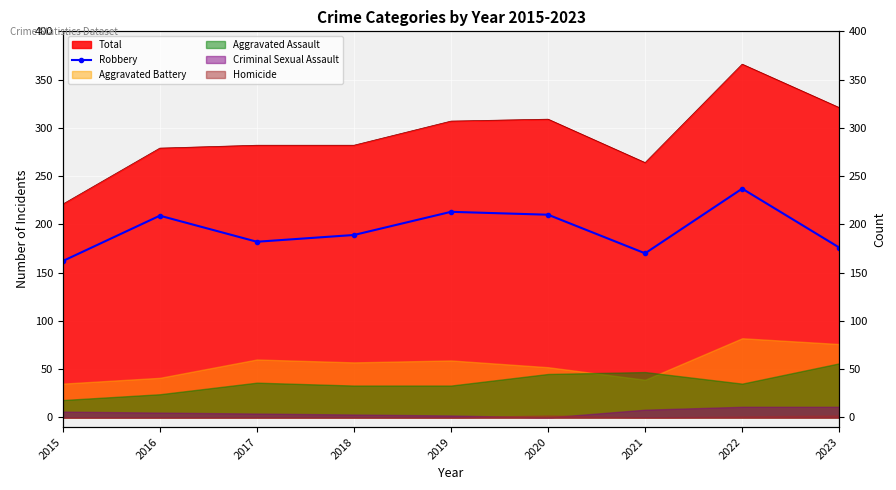

Between 2022 and 2020, which is larger?

2022